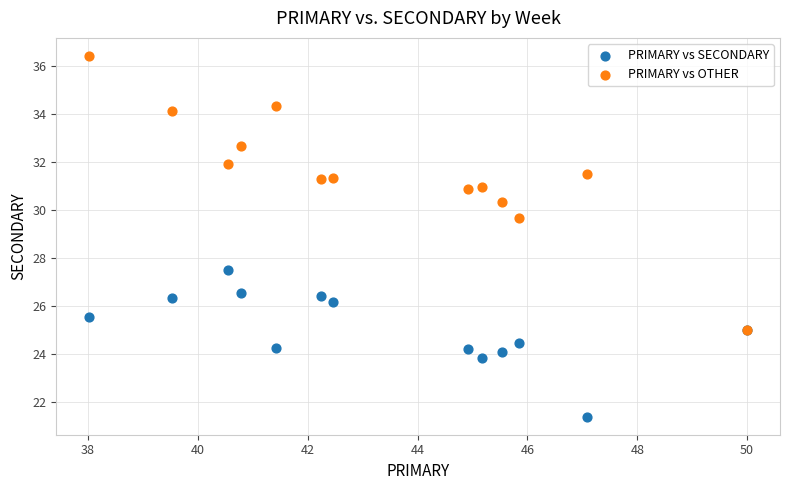

Which series reaches the maximum Y coordinate?

PRIMARY vs OTHER